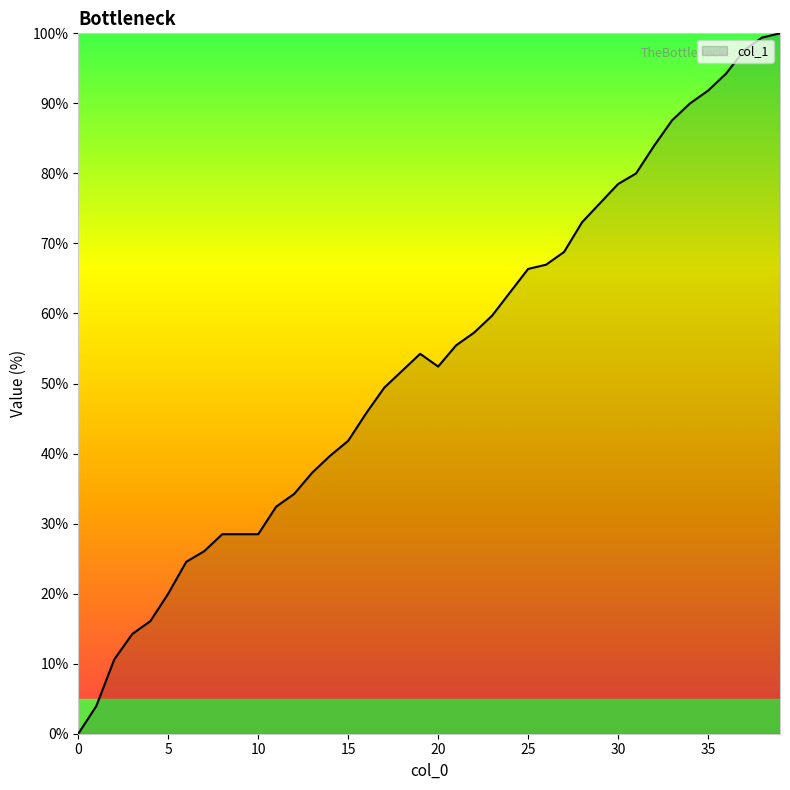

True or false: there are more than 0 points higher than both neighbors.

True